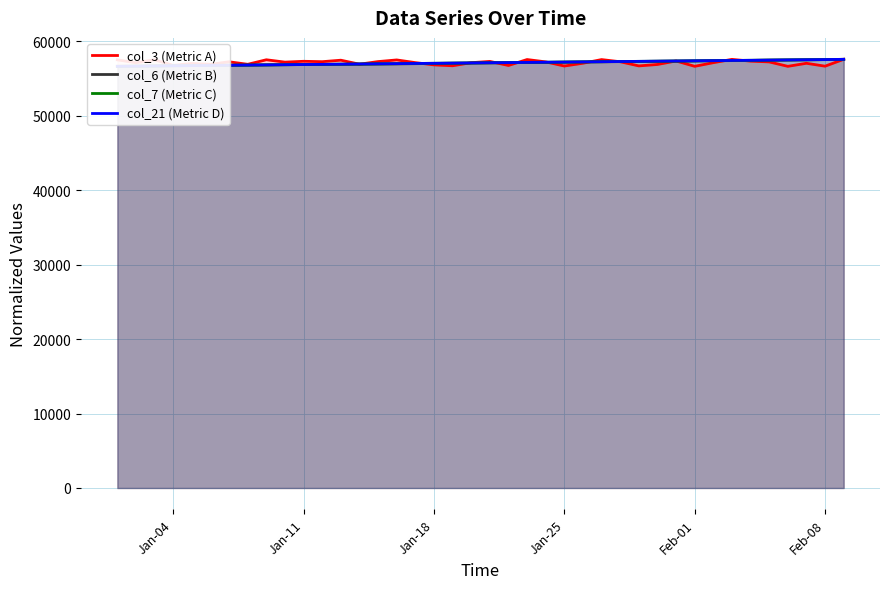

What is the lowest value of the col_3 (Metric A) series?

56619.0